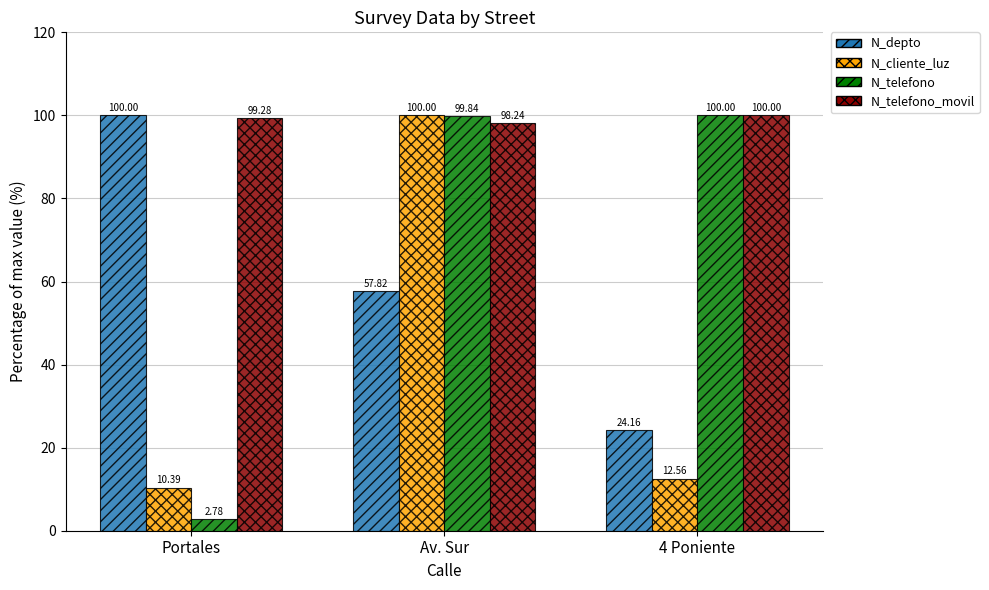

The N_depto series shows 14.8 at 4 Poniente. True or false?

False